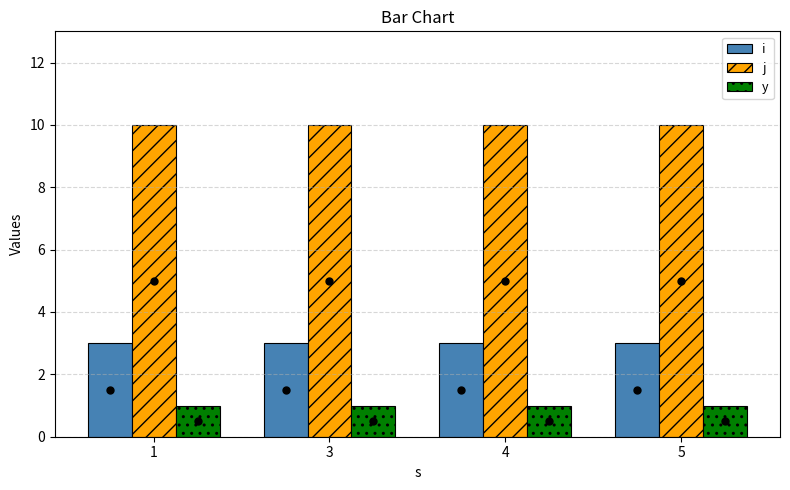

The j series shows 10 at 3. True or false?

True